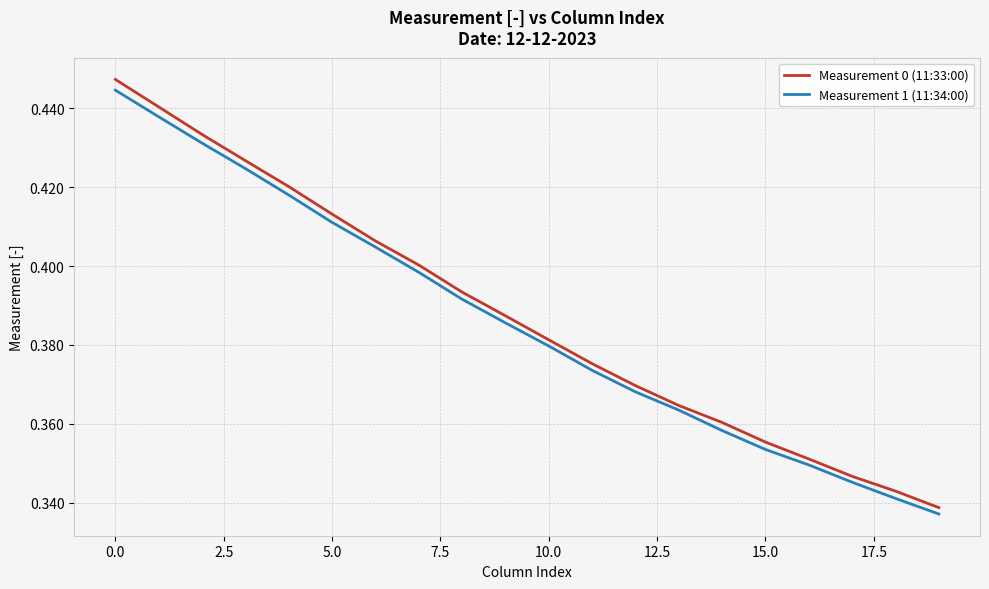

Which series has the largest range (max minus min)?

Measurement 0 (11:33:00)